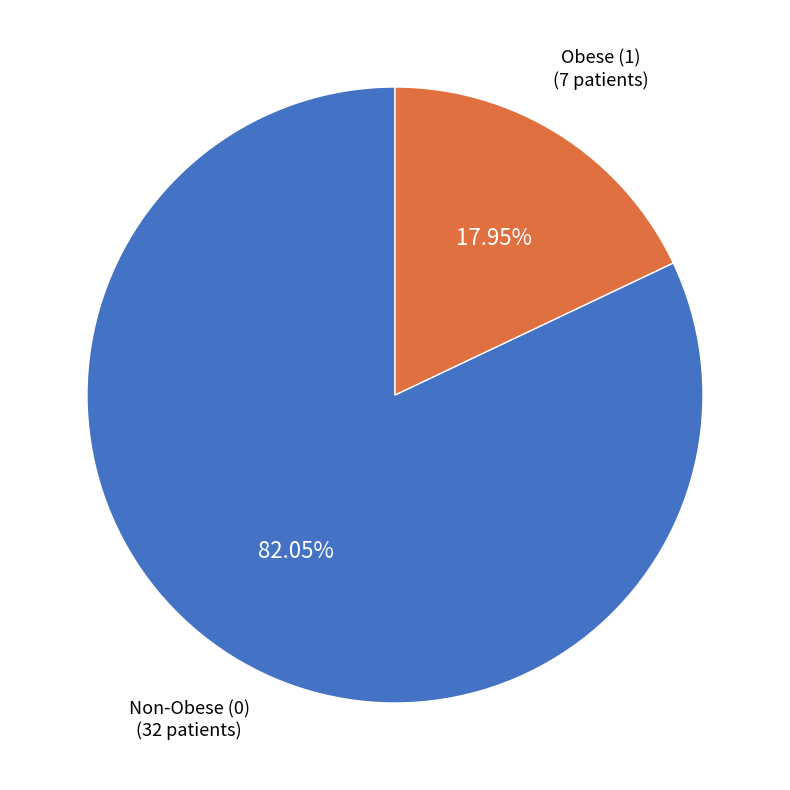

Is there any slice that represents more than half of the pie?

Yes